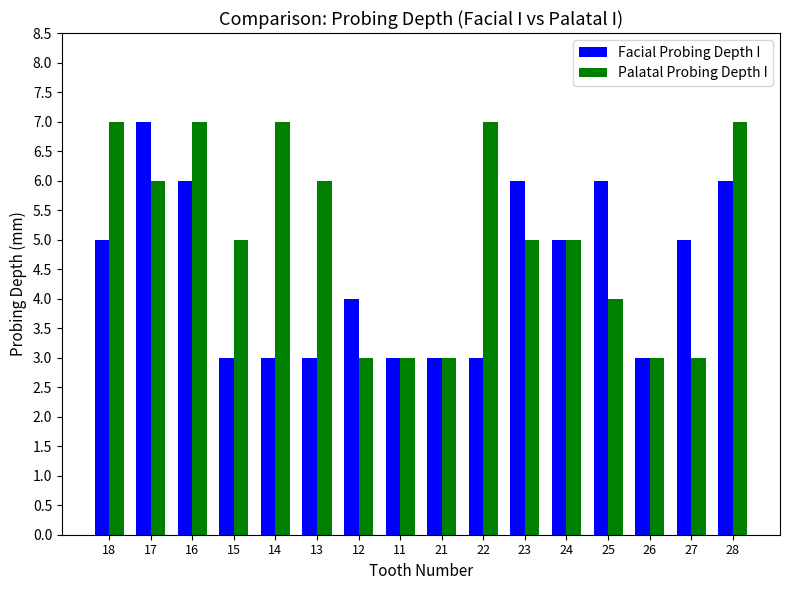

Reading left to right, list all the values displayed in this chart.

Facial Probing Depth I: 5	7	6	3	3	3	4	3	3	3	6	5	6	3	5	6
Palatal Probing Depth I: 7	6	7	5	7	6	3	3	3	7	5	5	4	3	3	7